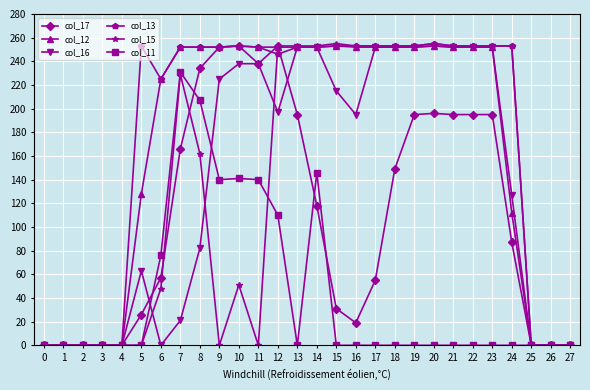

Is the value of col_17 at 19 greater than the value of col_15 at 22?

No